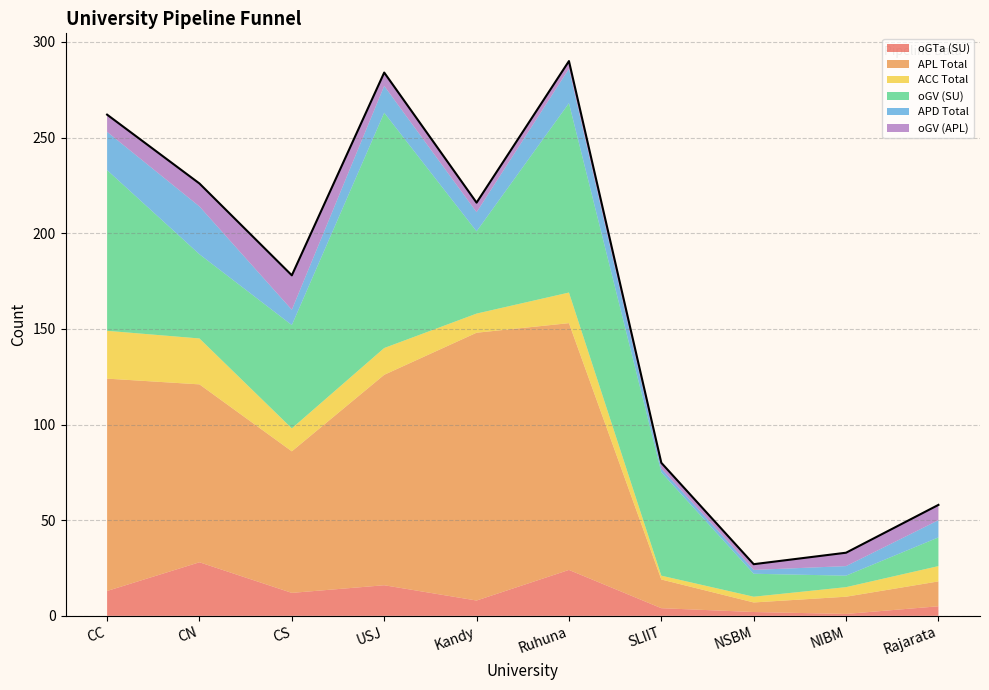

At which label does oGTa (SU) first exceed 12?

CC